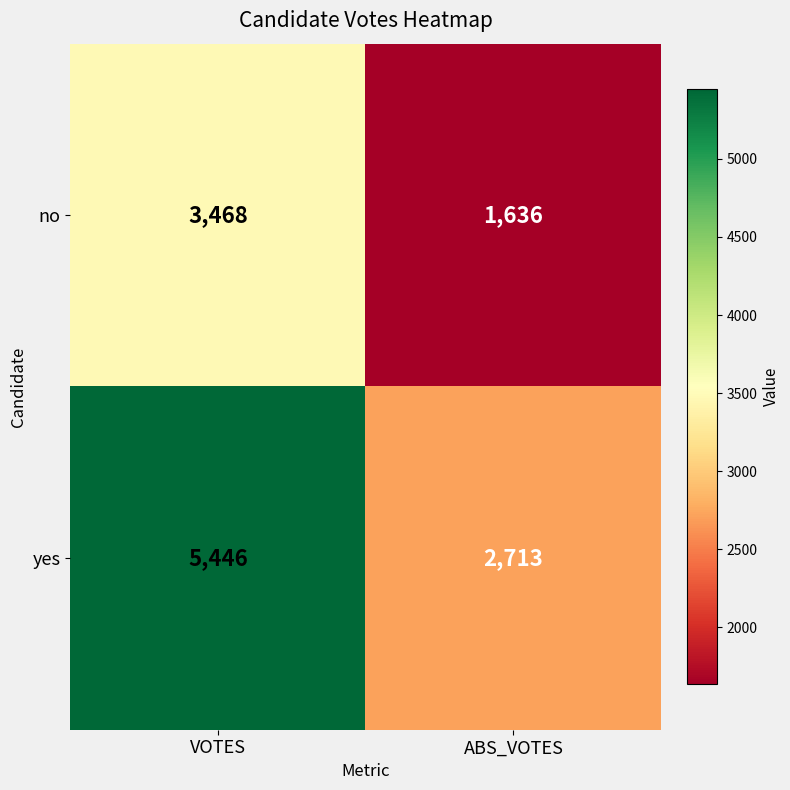

What is the minimum value shown in the chart?

1636